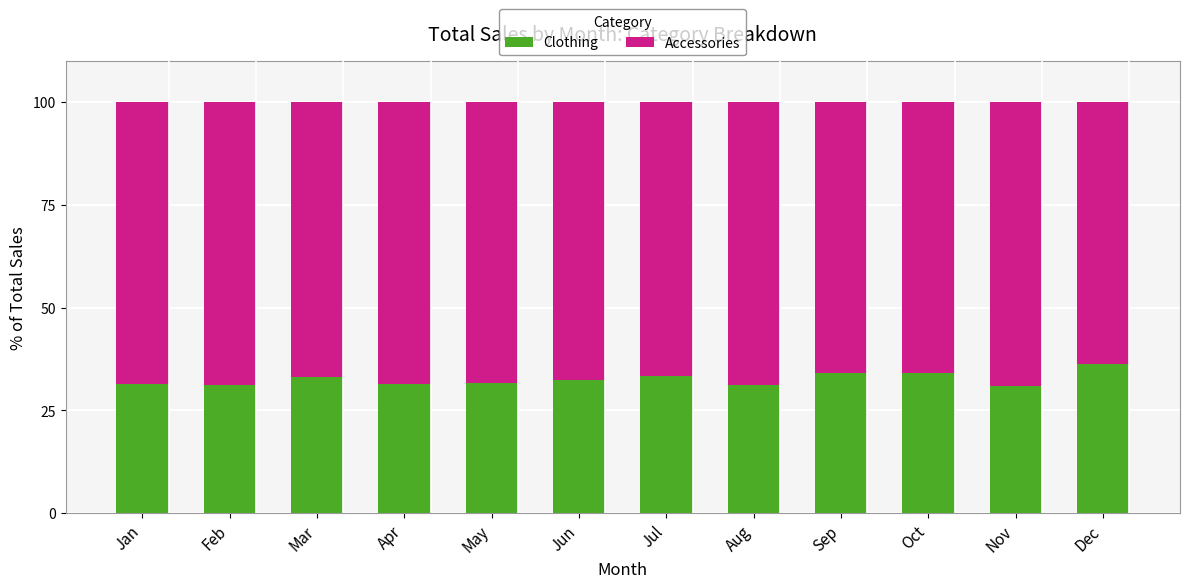

Is it true that Clothing equals 46.8 at Oct?

False